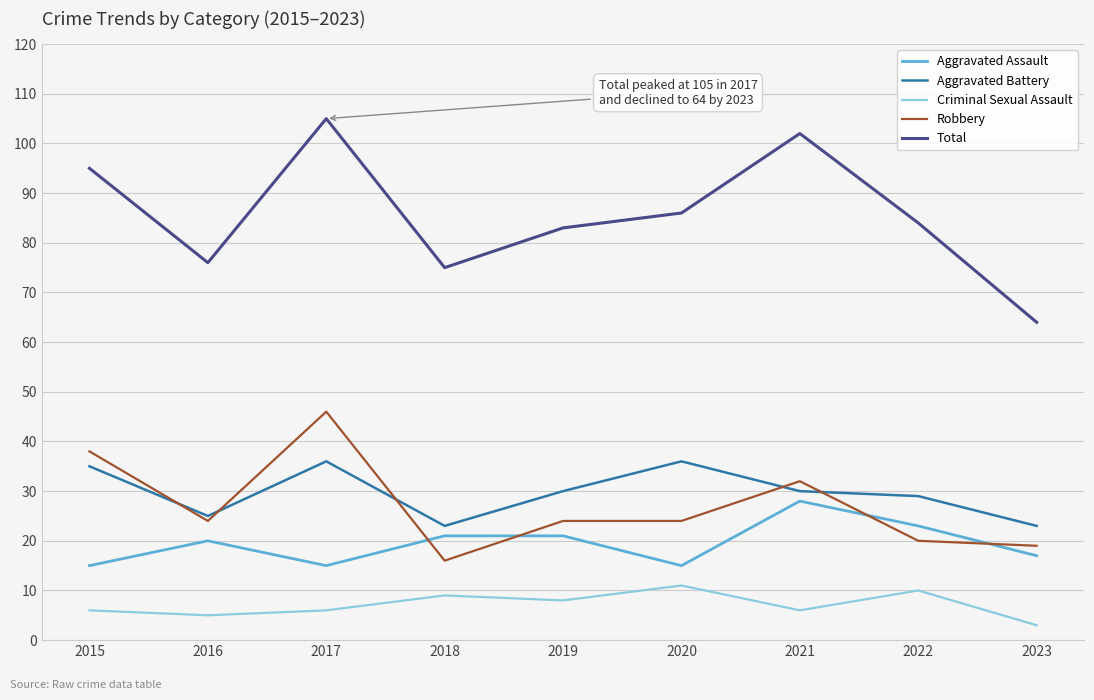

What is the highest value of the Robbery series?

46